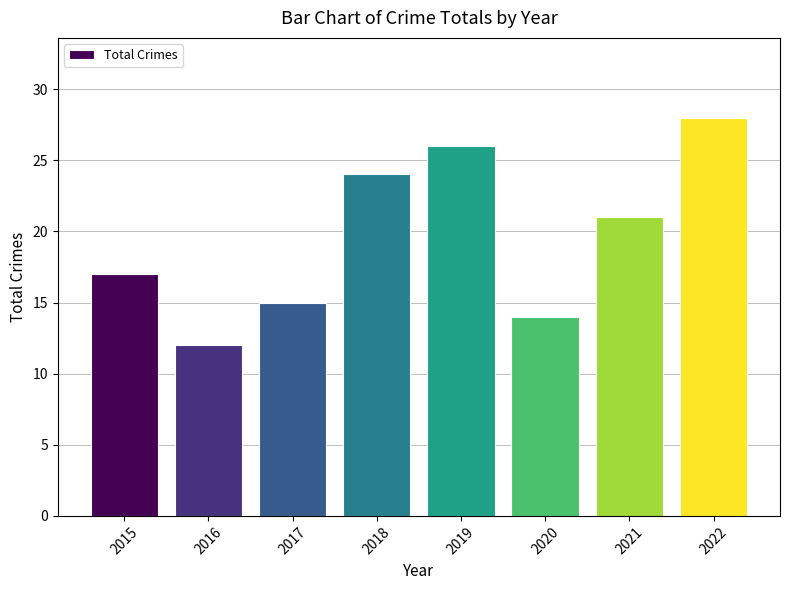

What is the smallest value displayed?

12